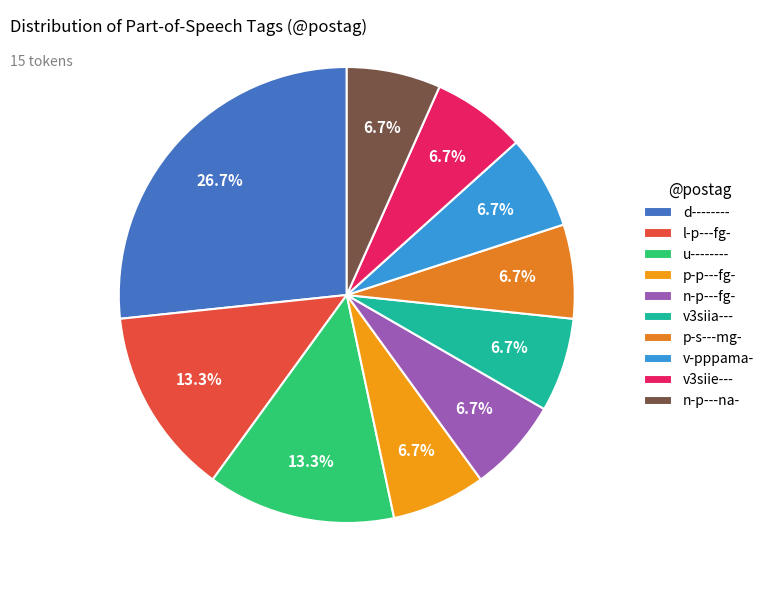

How much of the chart is everything except n-p---fg-?

93.3%